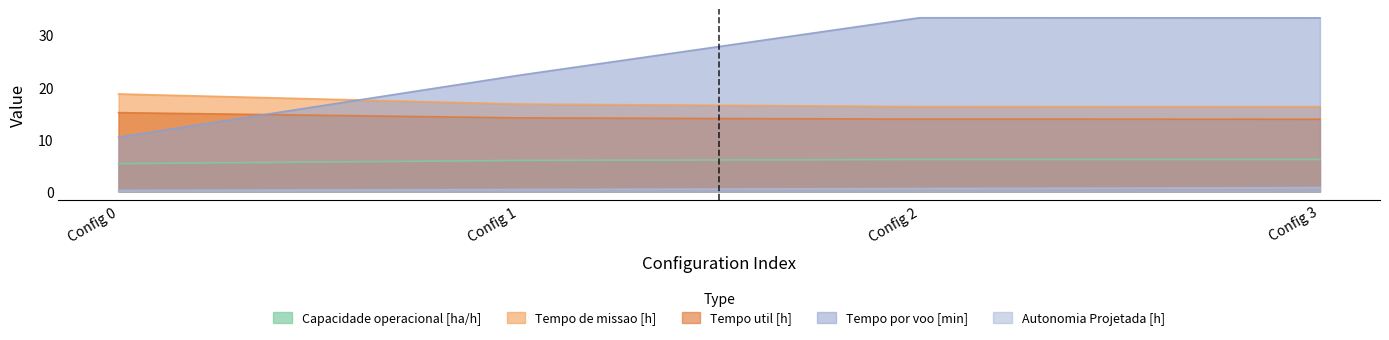

What is the spread (max minus min) of values at Config 3?

32.5